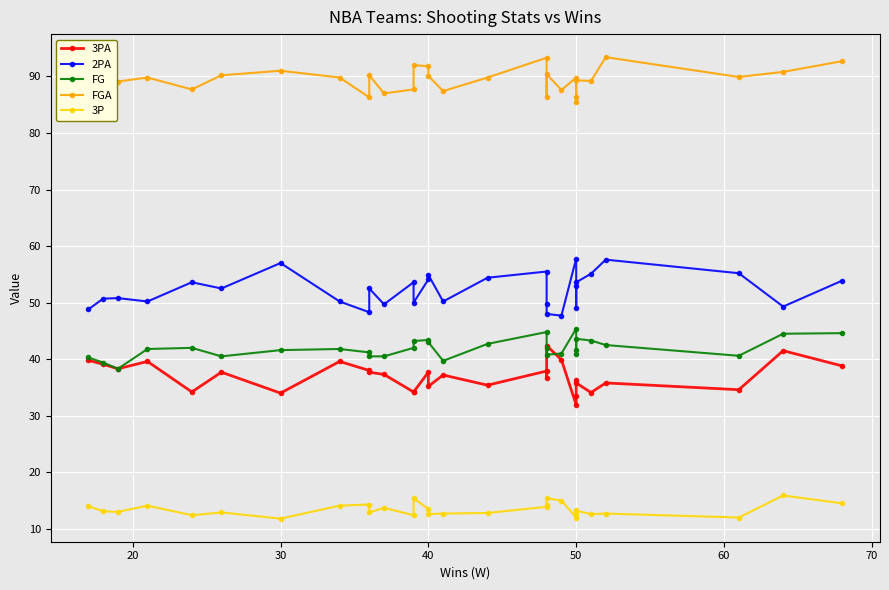

Is it true that 3PA equals 7.7 at 9?

False